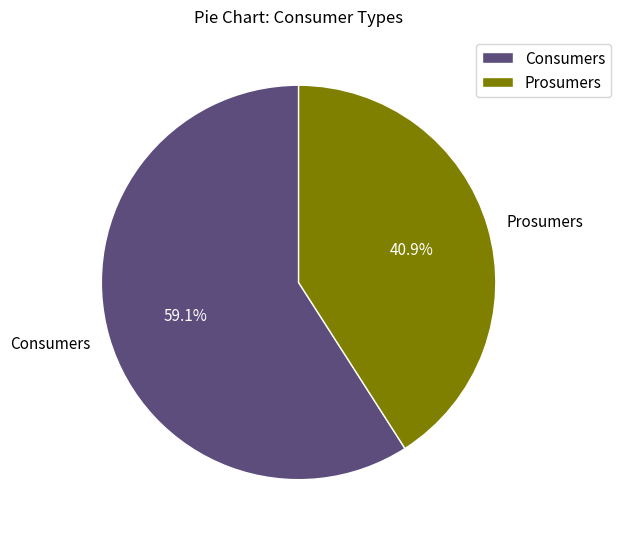

To the nearest percent, what portion does Consumers represent?

59%